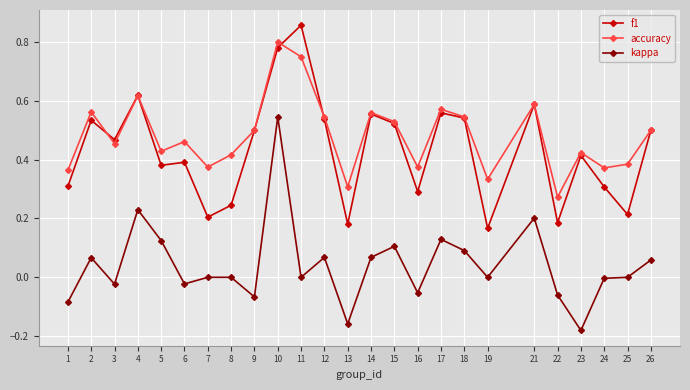

Does the chart have visible grid lines?

Yes